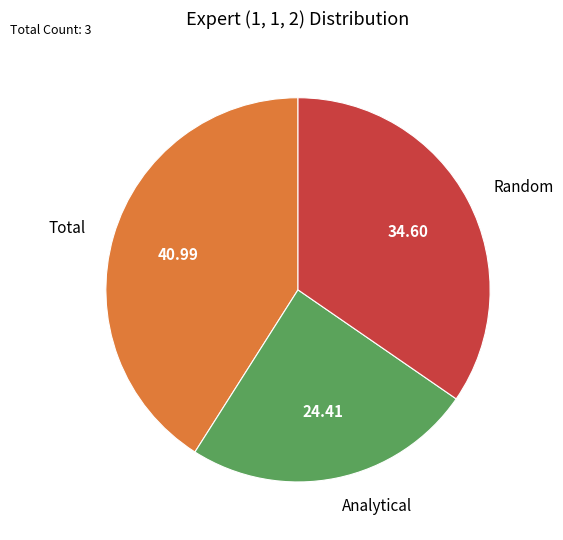

Which slice is the largest?

Total